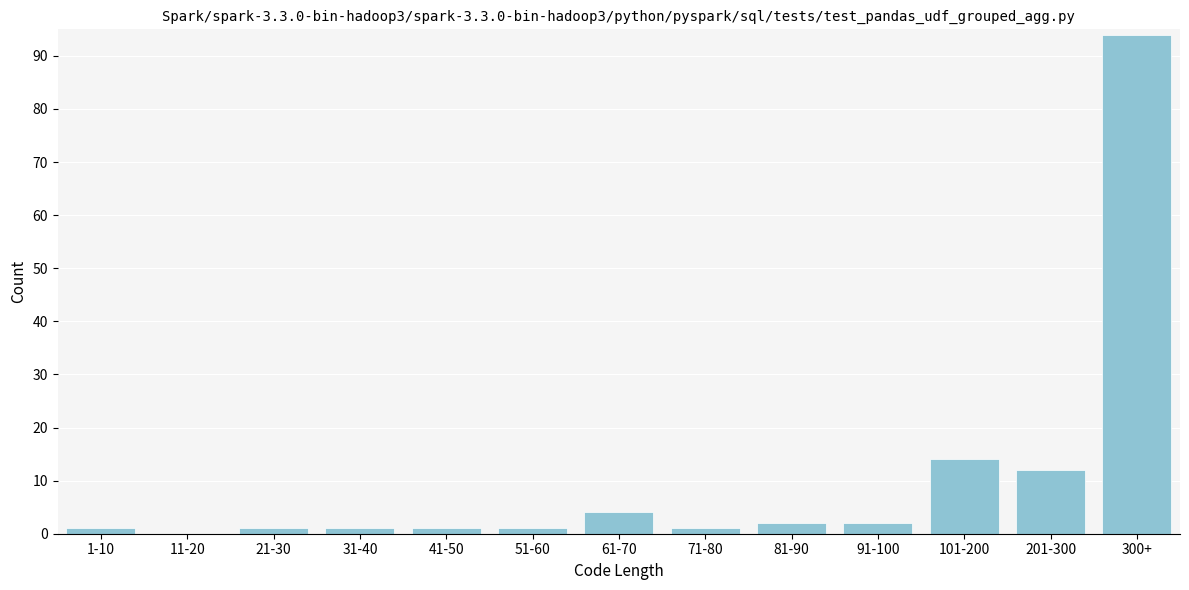

Reading right to left, what are all the values shown in this chart?

300+=94	201-300=12	101-200=14	91-100=2	81-90=2	71-80=1	61-70=4	51-60=1	41-50=1	31-40=1	21-30=1	11-20=0	1-10=1